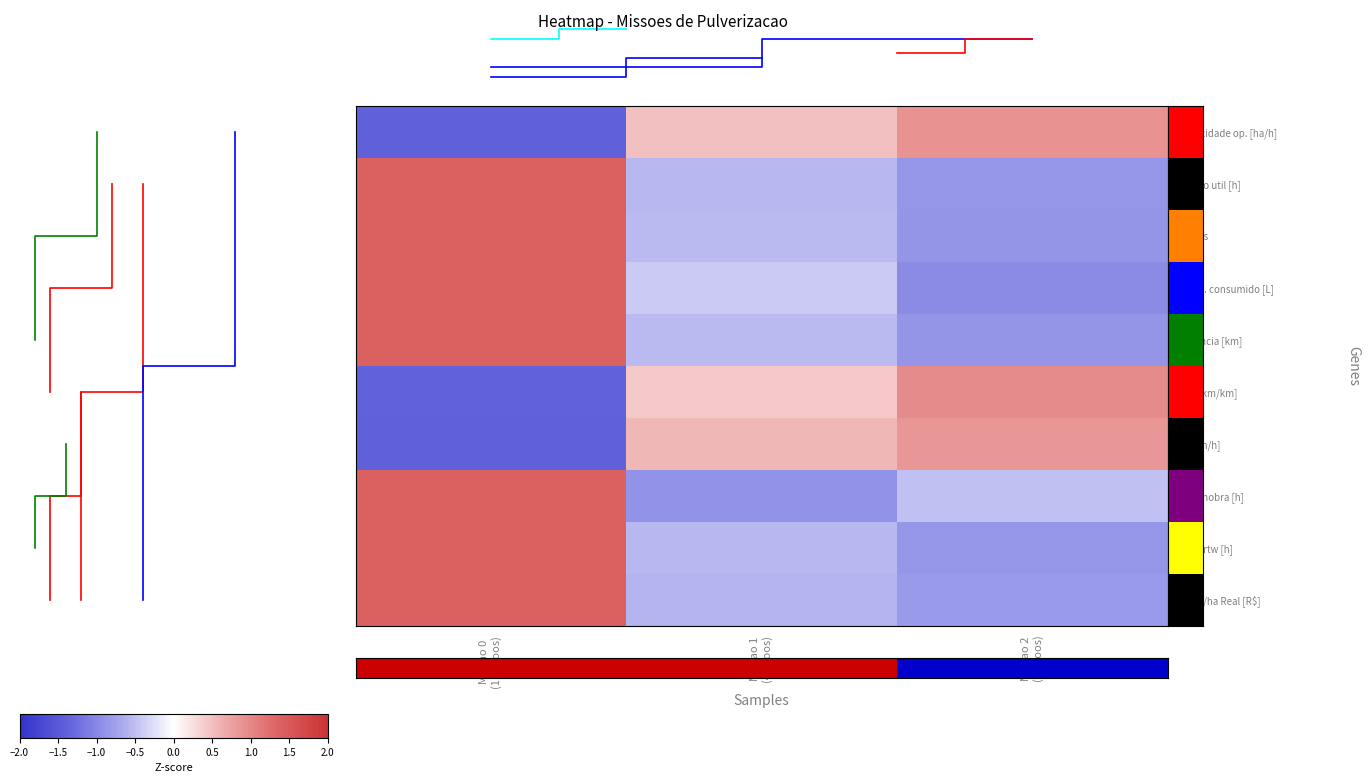

How many values in N Voos are above zero?

1